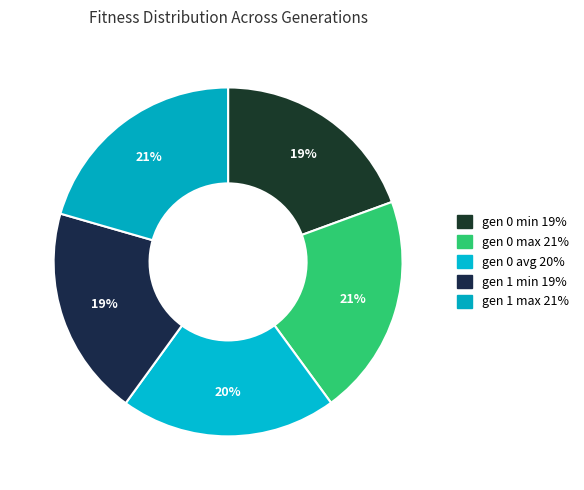

What percentage is the gen 0 avg slice, to the nearest percent?

20%